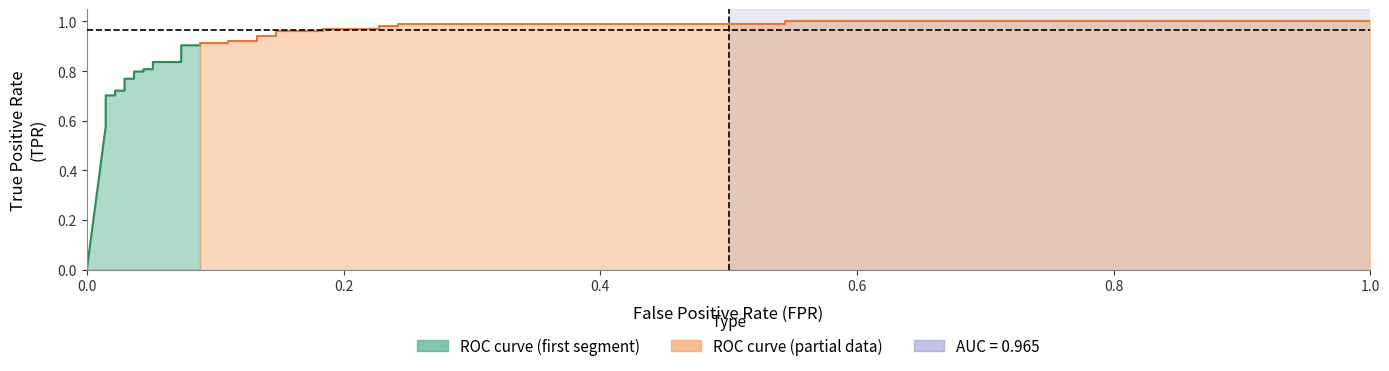

Reading right to left, what are all the values shown in this chart?

fpr: 1.0	0.5	0.5	0.2	0.2	0.2	0.2	0.2	0.2	0.1	0.1	0.1	0.1	0.1	0.1	0.1	0.1	0.1	0.1	0.1	0.1	0.0	0.0	0.0	0.0	0.0	0.0	0.0	0.0	0.0	0.0	0.0	0.0	0.0
tpr: 1.0	1.0	1.0	1.0	1.0	1.0	1.0	1.0	1.0	1.0	0.9	0.9	0.9	0.9	0.9	0.9	0.9	0.9	0.8	0.8	0.8	0.8	0.8	0.8	0.8	0.8	0.7	0.7	0.7	0.7	0.6	0.6	0.6	0.0